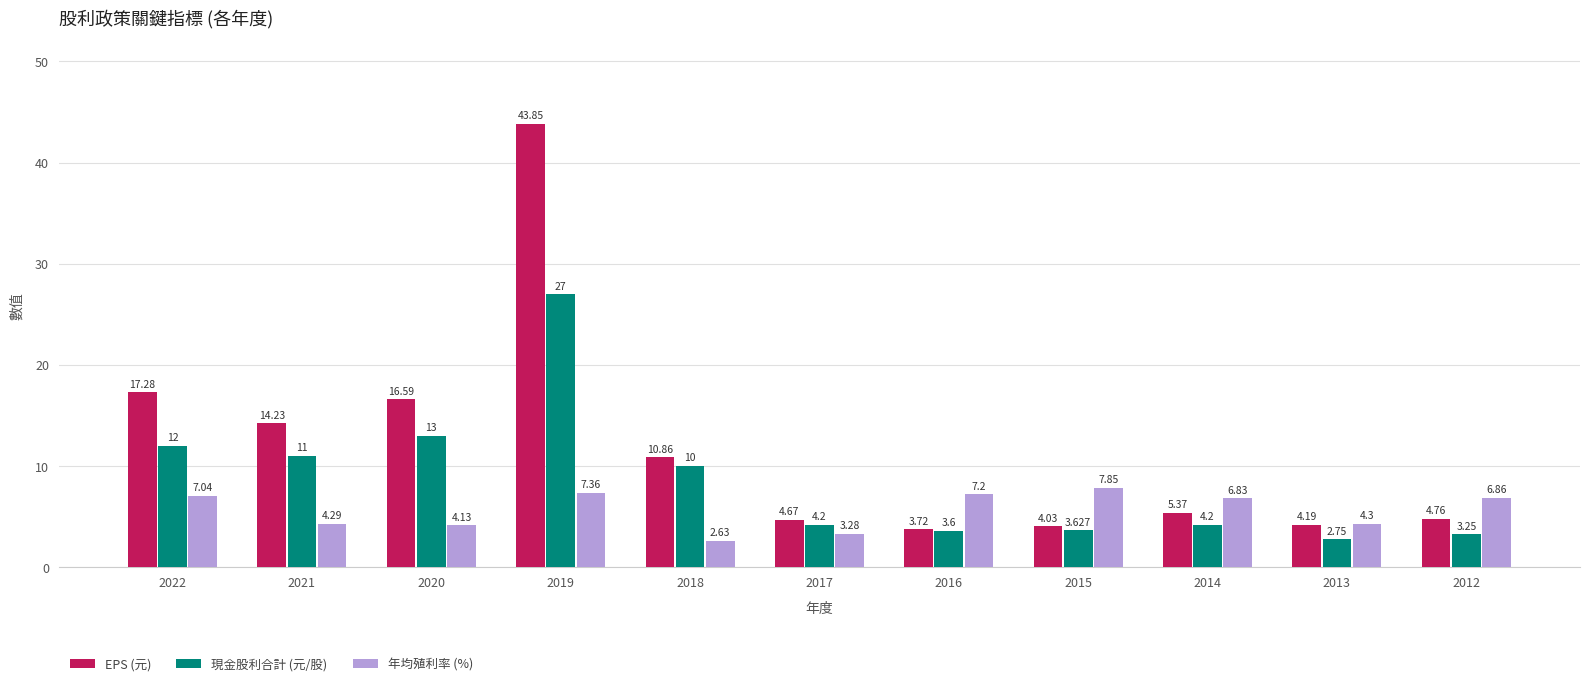

At 2020, list the series in order from smallest to largest.

年均殖利率 (%), 現金股利合計 (元/股), EPS (元)